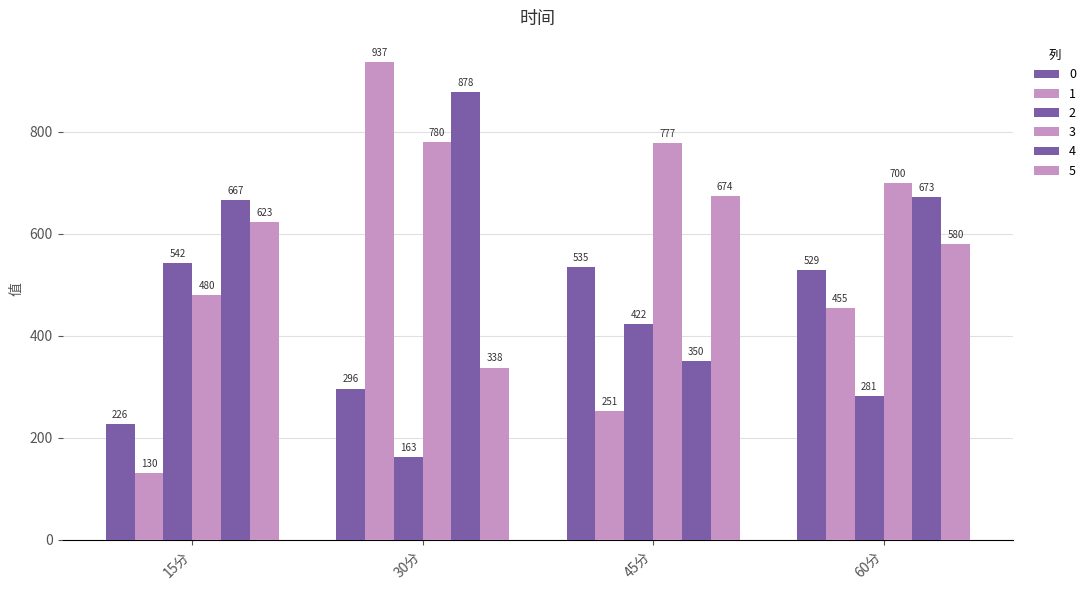

Rank the series at 45分 from lowest to highest value.

1, 4, 2, 0, 5, 3